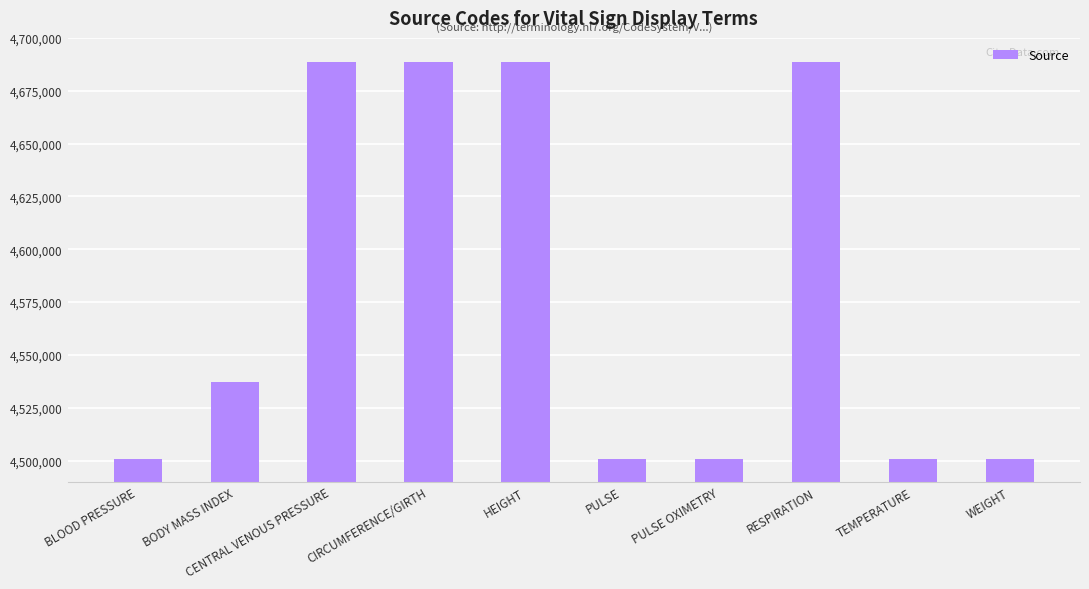

What is the sum of all values?

45795065